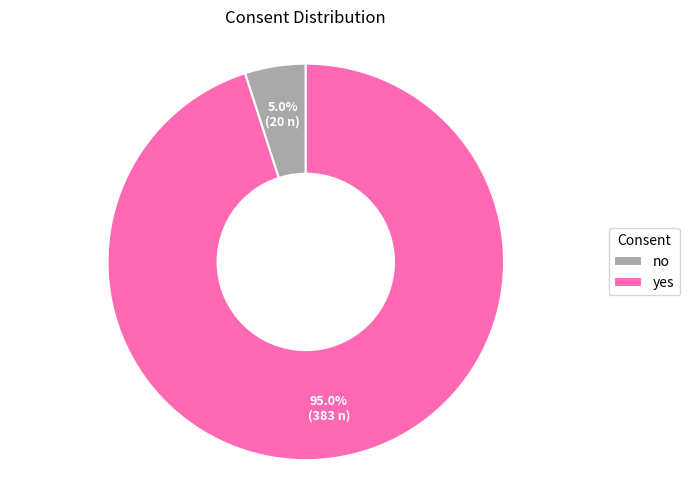

True or false: yes accounts for 95% of the total.

True